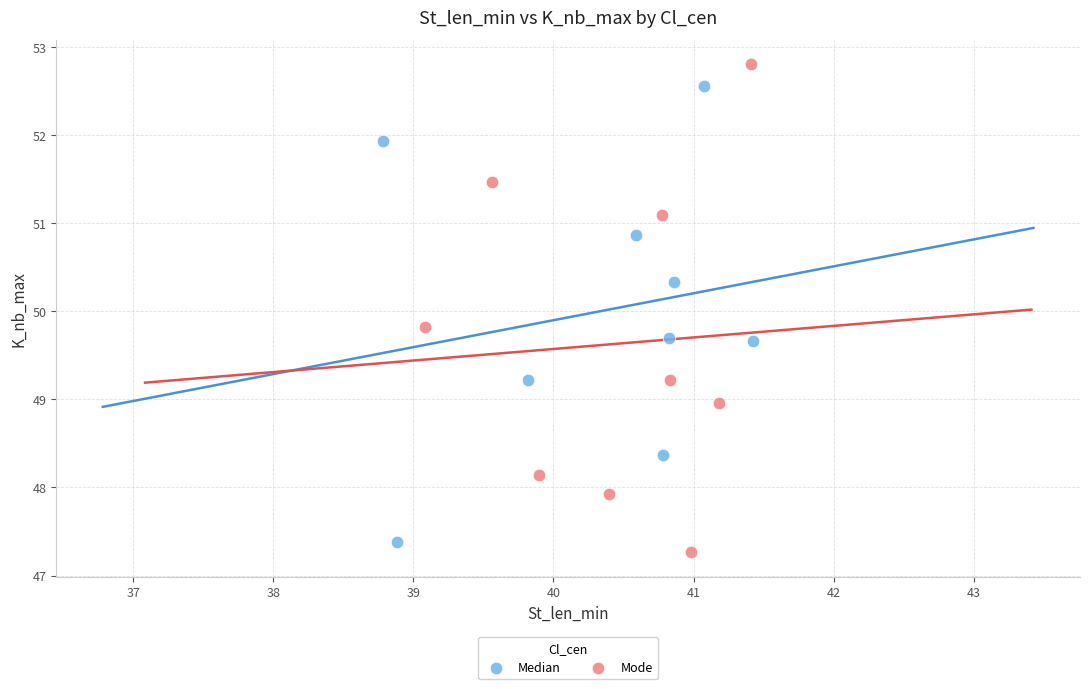

Which series reaches the maximum Y coordinate?

Mode